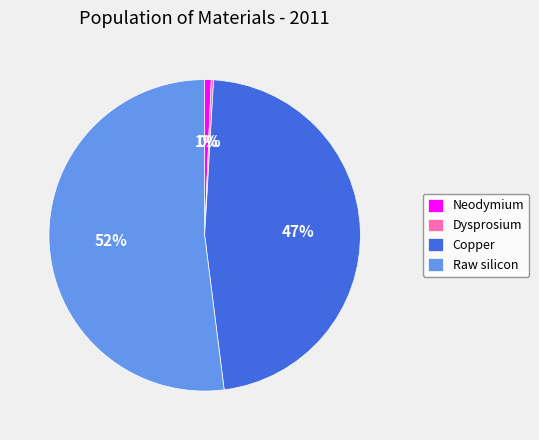

Which has a higher value, Raw silicon or Neodymium?

Raw silicon